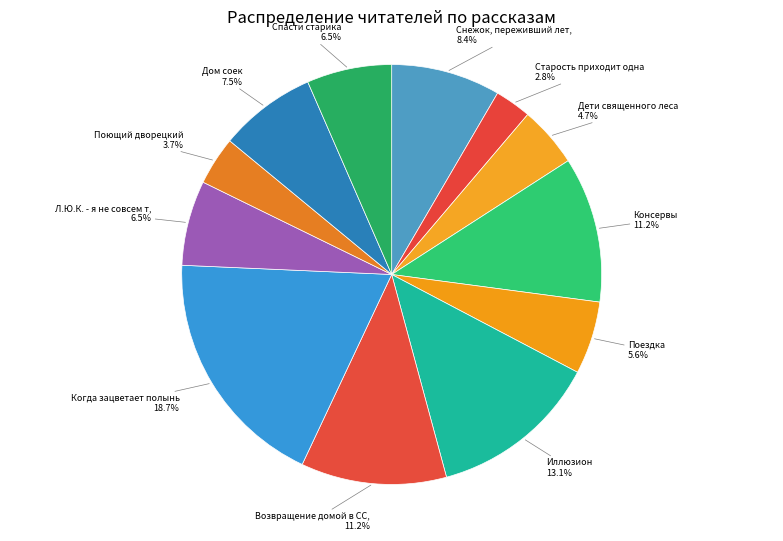

Count the number of slices in the pie.

12